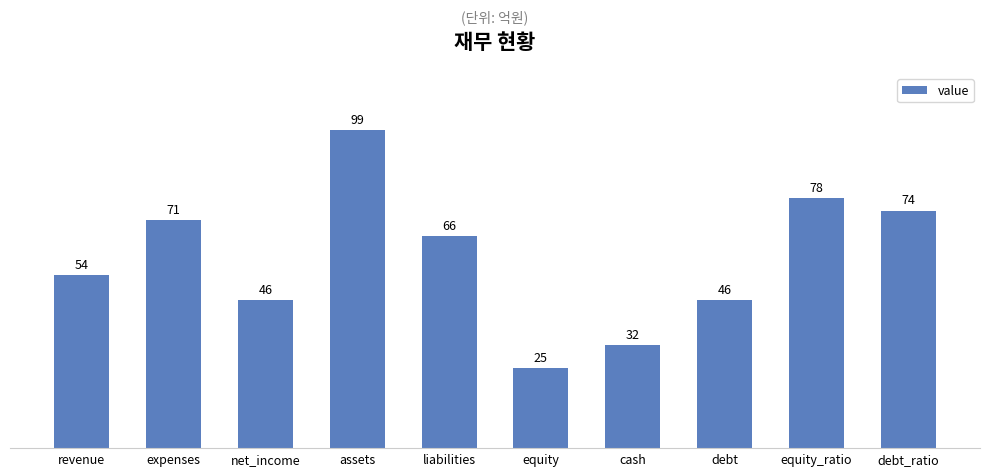

How many data points are less than 66?

5